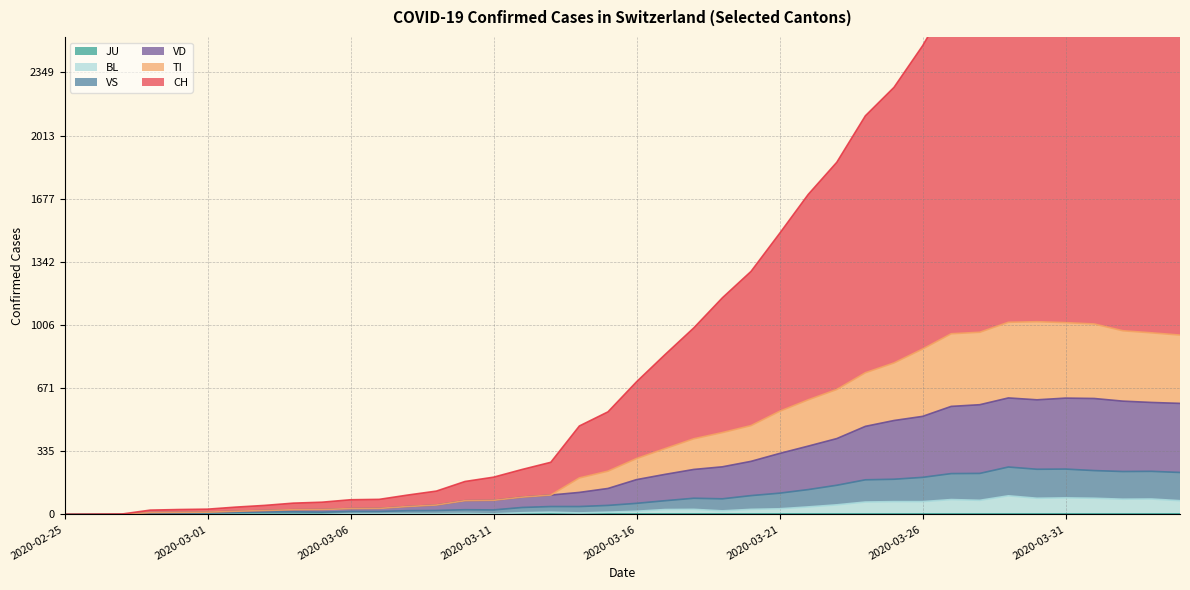

The value of BL at 2020-02-25 is 0. True or false?

True